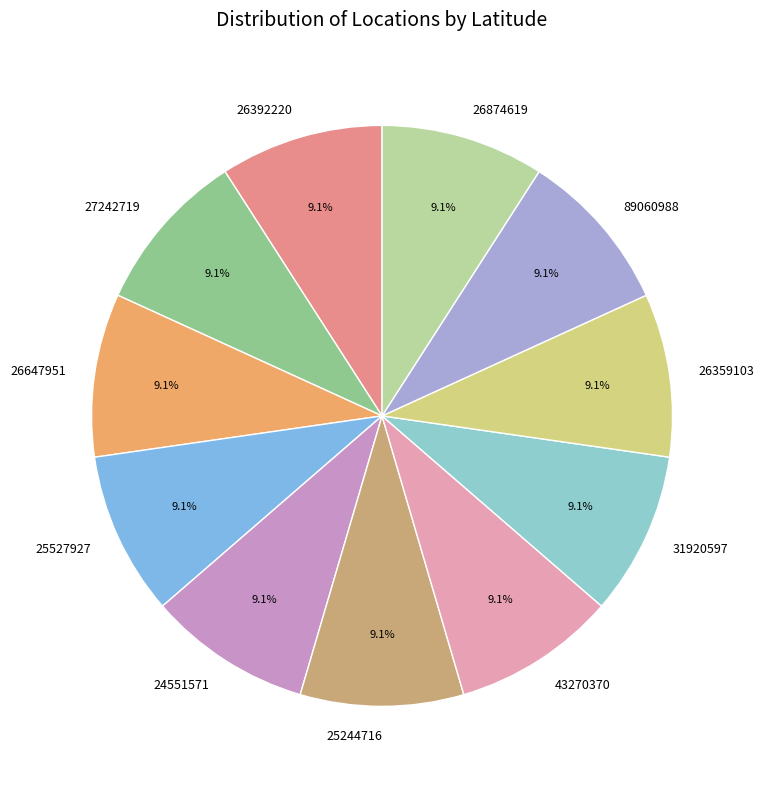

How many slices are in this pie chart?

11